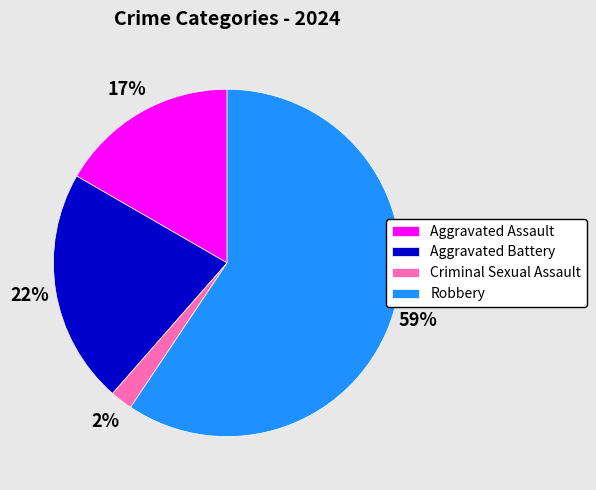

Is Robbery the majority of the pie?

Yes